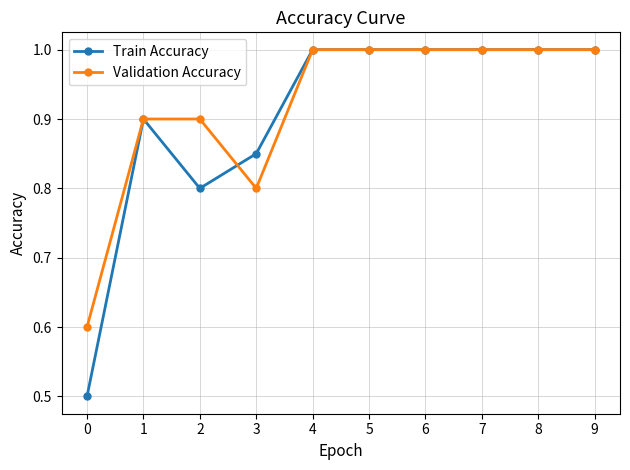

What is the total value across all series at 5?

2.0